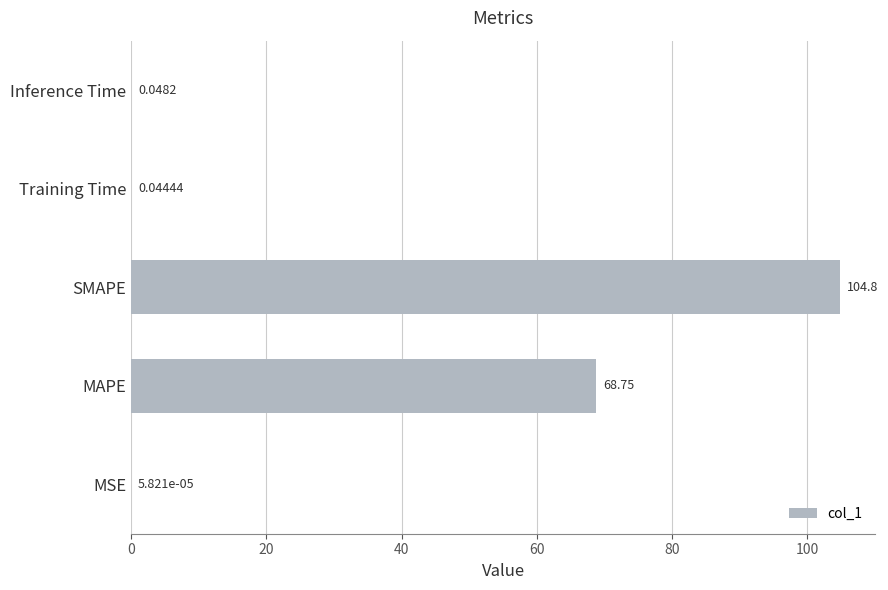

What is the sum of all values?

173.6